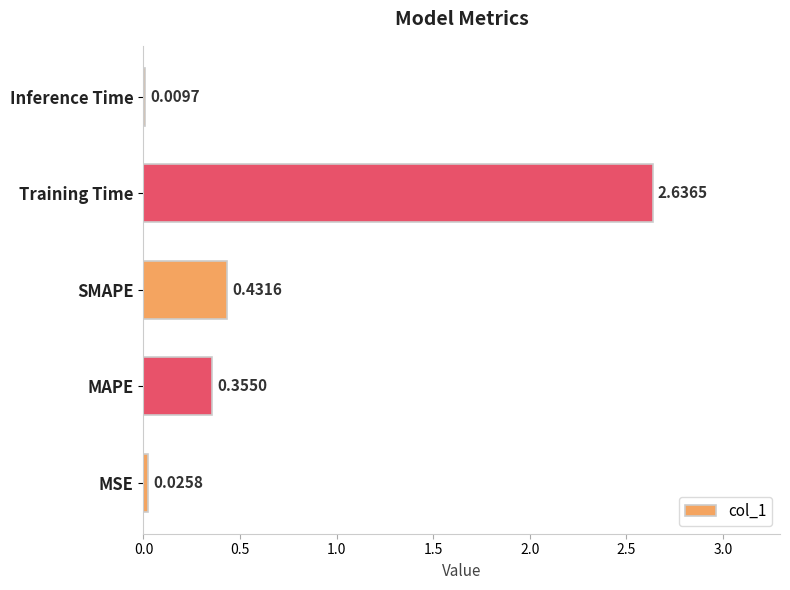

At which category does the chart reach its peak across all series?

Training Time